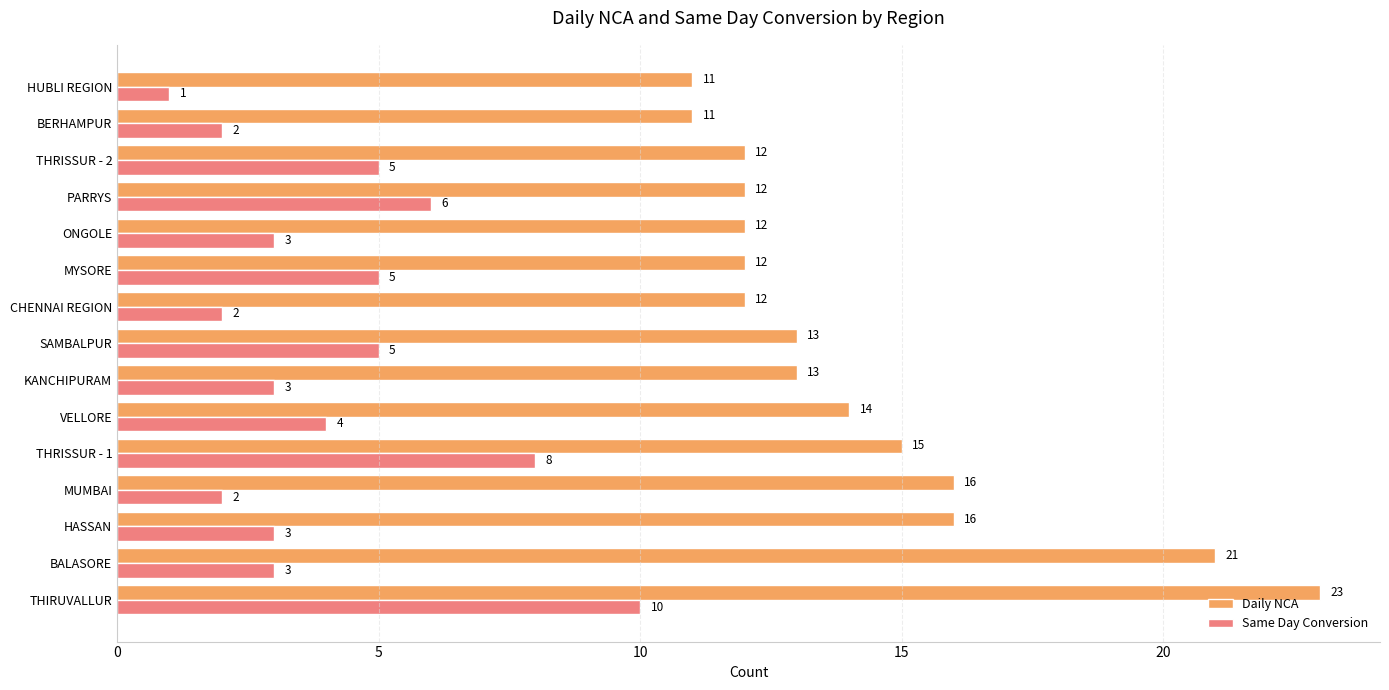

What is the difference between the second highest and minimum values in the Daily NCA series?

10